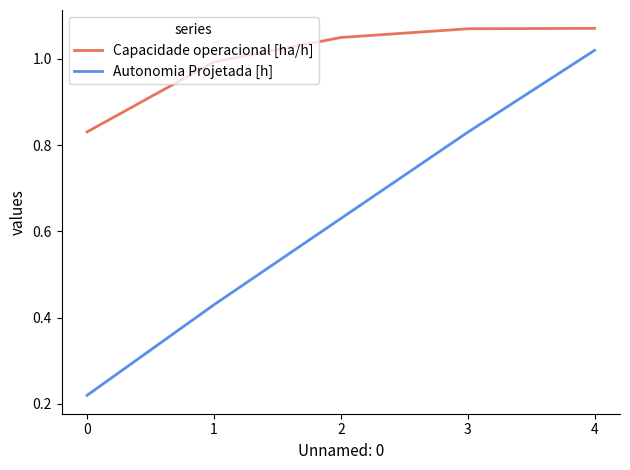

Which series has the largest total across all categories?

Capacidade operacional [ha/h]